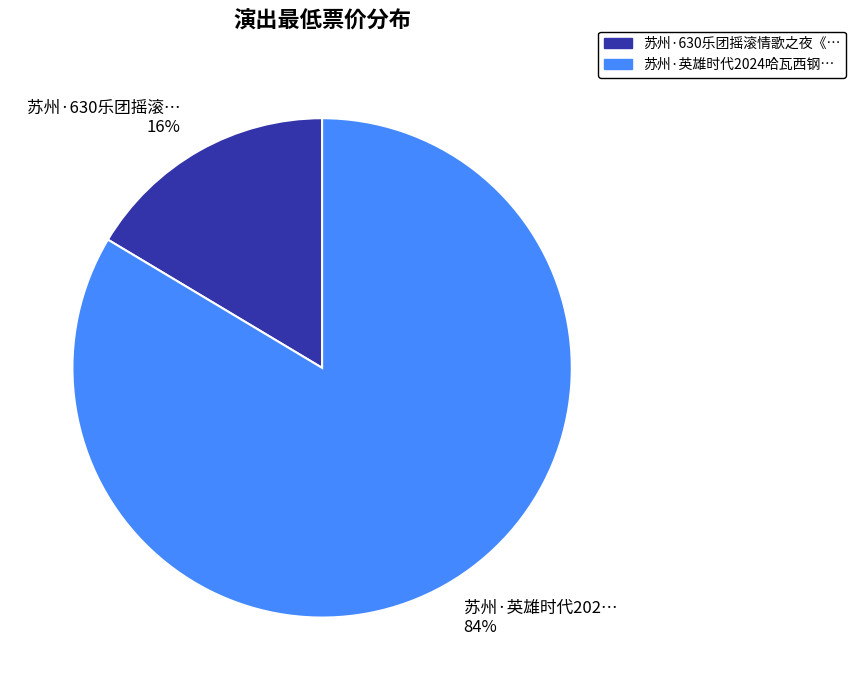

To the nearest percent, what is the average slice percentage?

50%